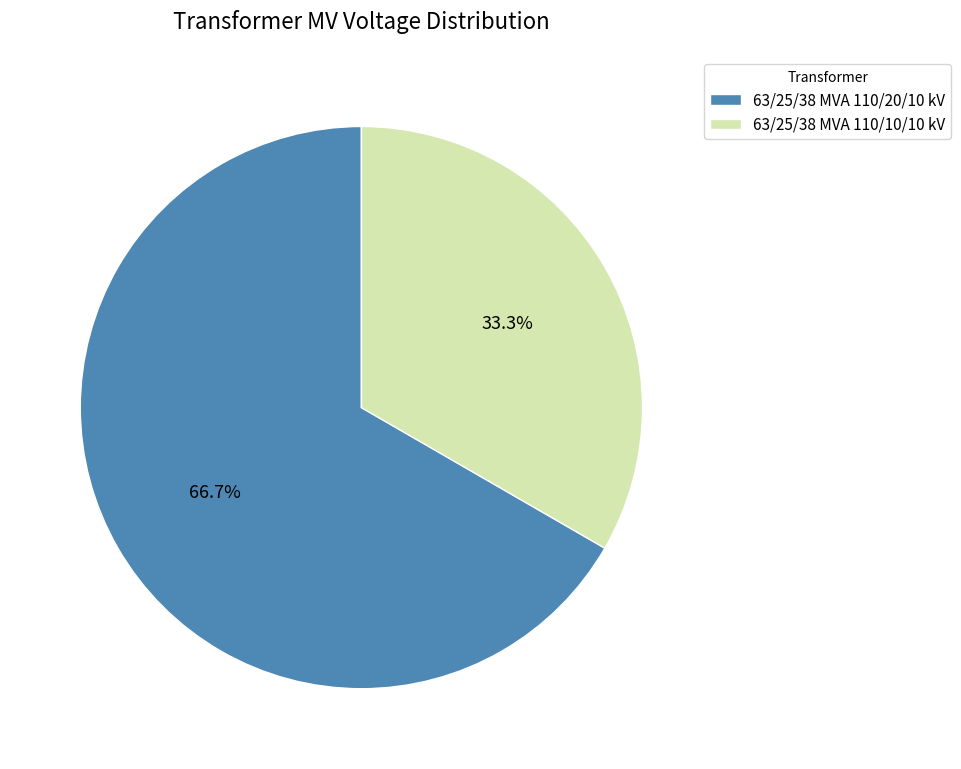

To the nearest percent, what percentage of the pie is 63/25/38 MVA 110/20/10 kV?

67%